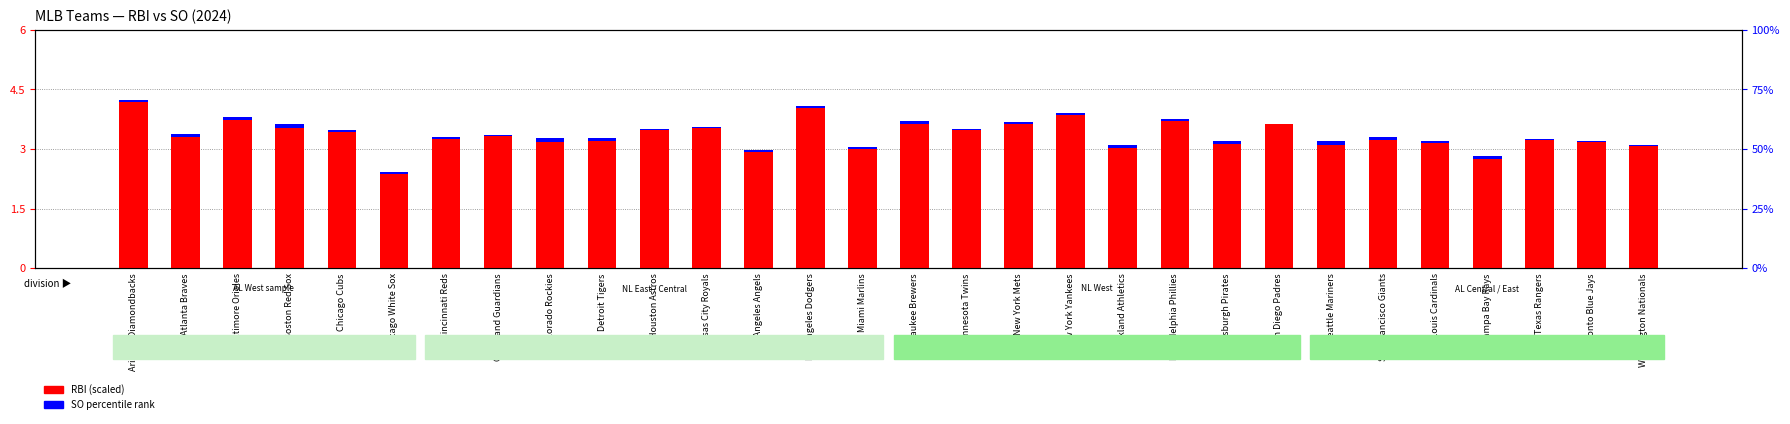

What is the average value?

3.4